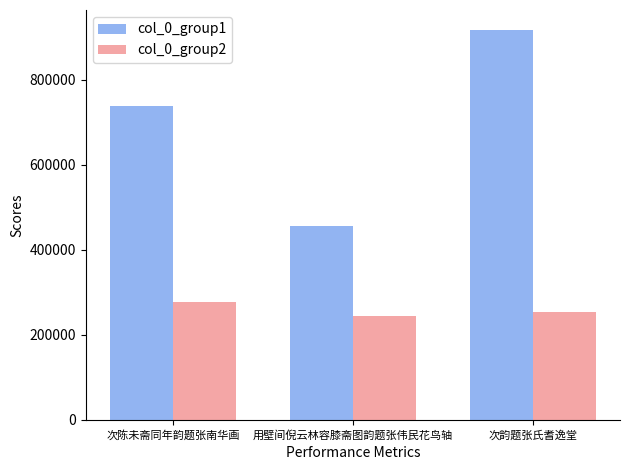

What is the sum of all col_0_group1 values?

2112170